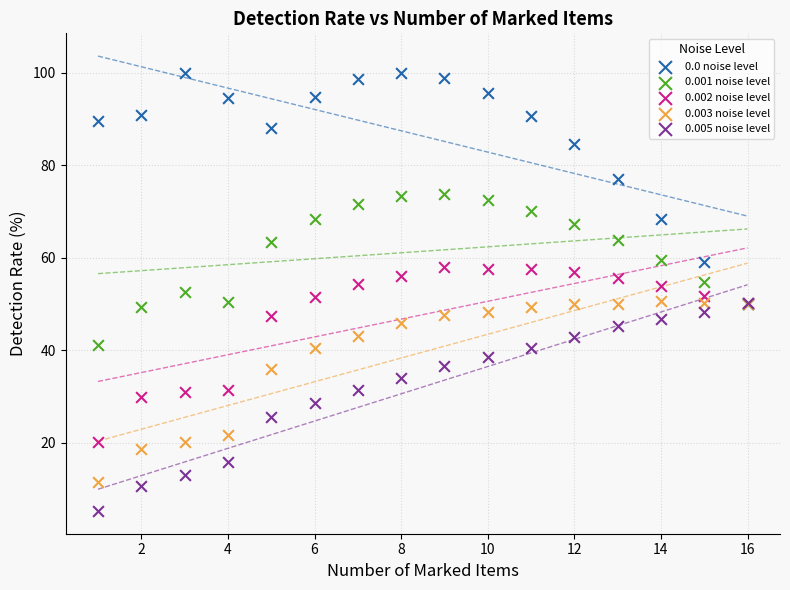

What are all the series names shown in the legend?

0.0 noise level, 0.001 noise level, 0.002 noise level, 0.003 noise level, 0.005 noise level